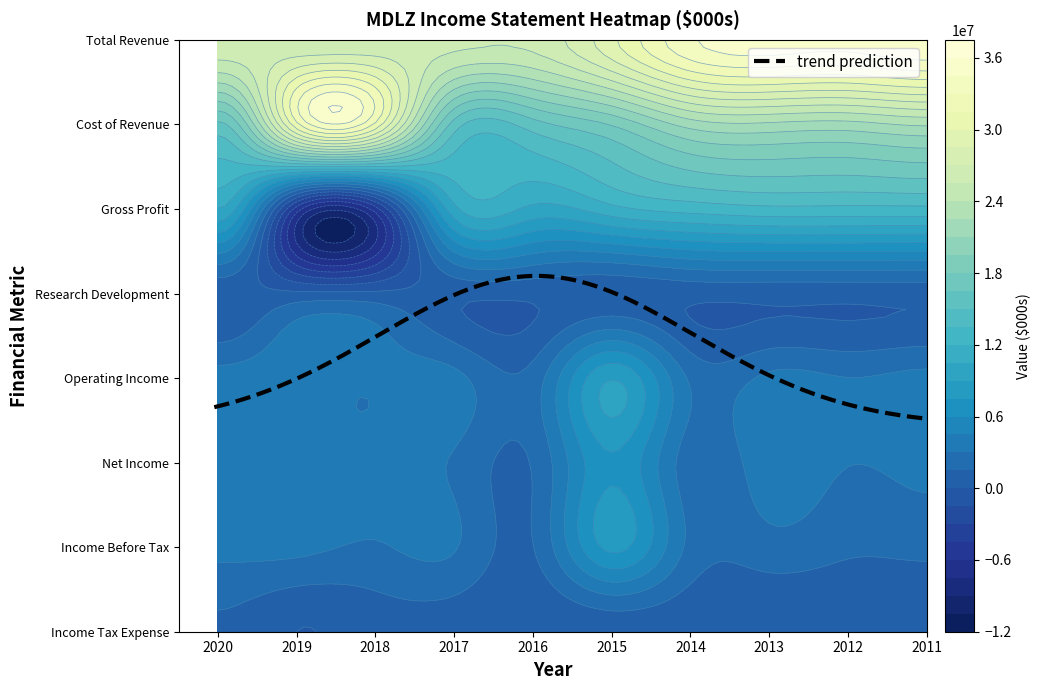

Which series changed the most between 2015 and 2011?

Total Revenue